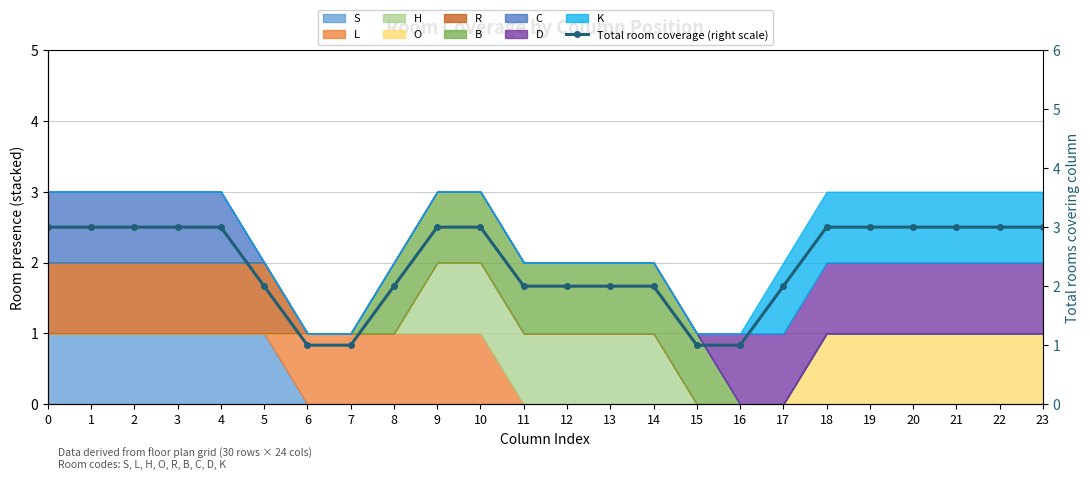

The chart shows a value of 5 at 23. True or false?

False